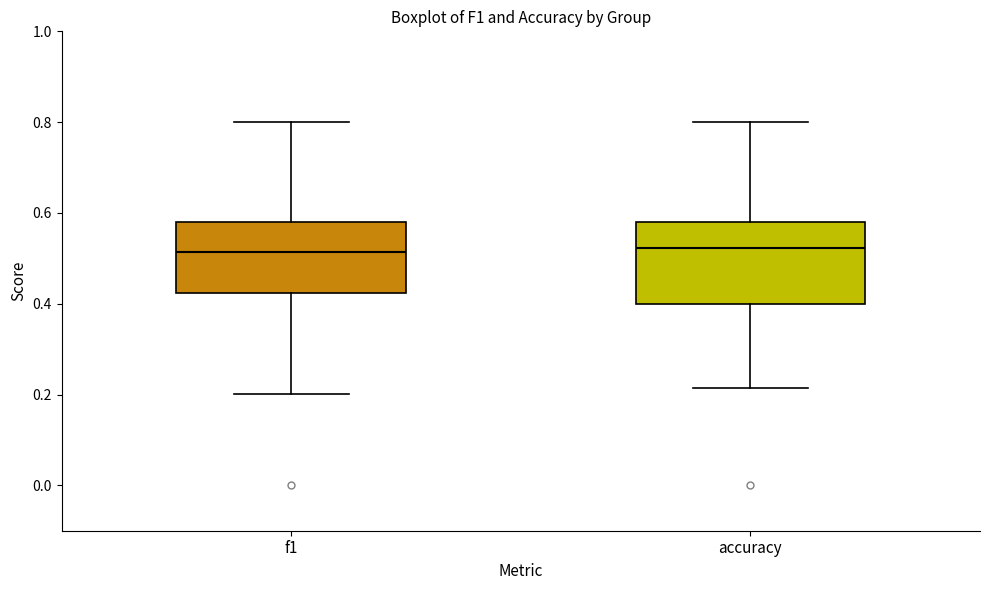

Reading left to right, read every box against the y-axis: the position of its median line, the range the box covers, and the ends of its whiskers. The values are not printed on the chart, so give them approximately, as read against the axis.

f1: median 0.52, box 0.42 to 0.58, whiskers 0.20 to 0.80
accuracy: median 0.52, box 0.40 to 0.58, whiskers 0.22 to 0.80